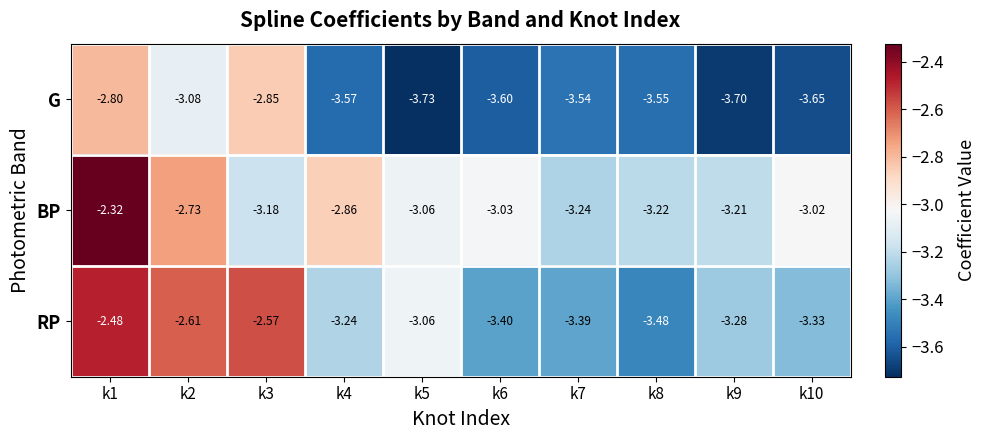

Which series changed the most between k3 and k6?

RP